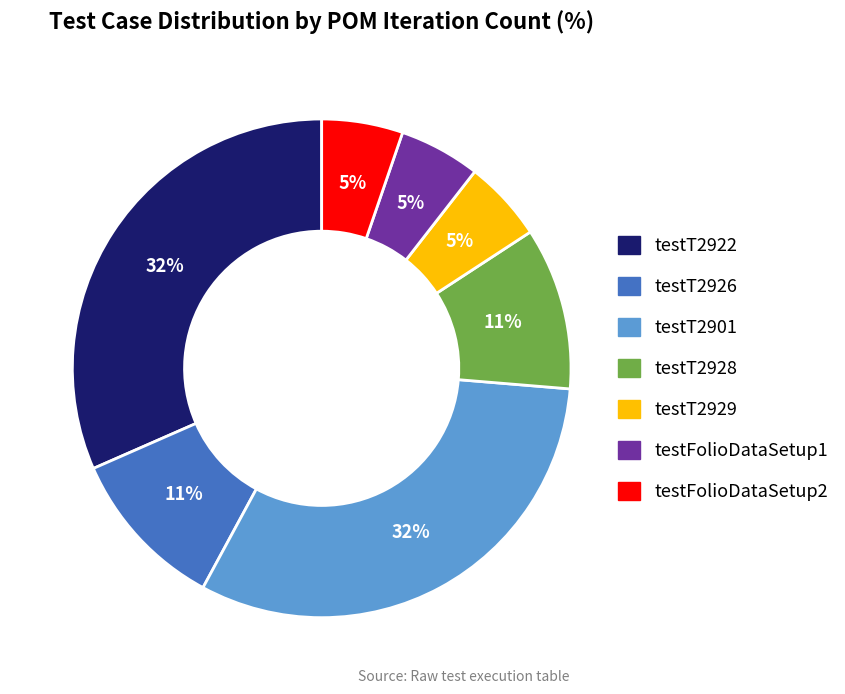

Is there any slice that represents more than half of the pie?

No